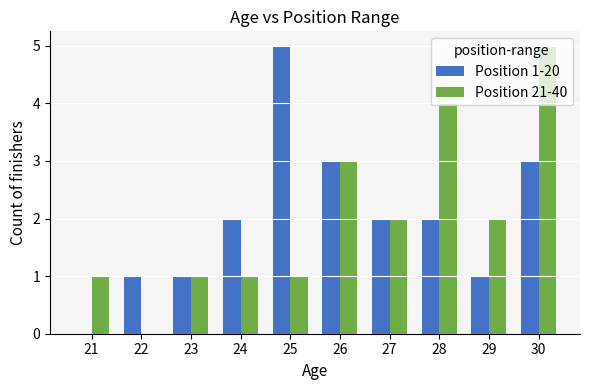

What is the greatest value displayed?

5